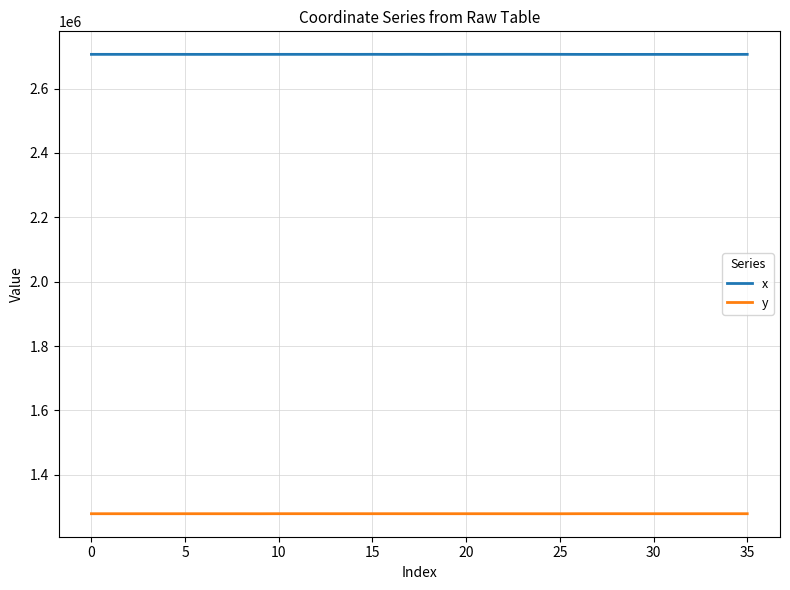

List the series in order of their overall mean, highest first.

x, y